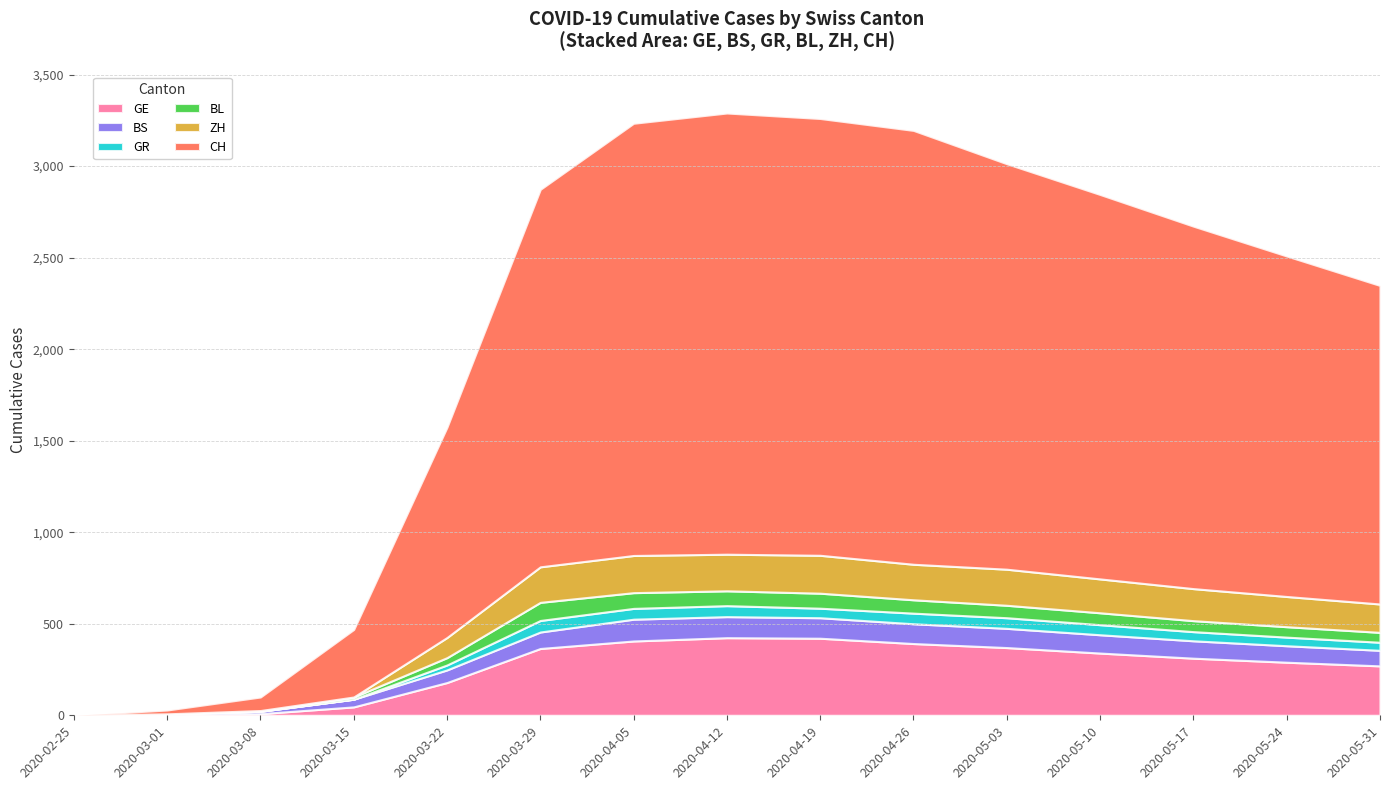

Reading left to right, extract all data points from this chart.

GE: 2020-02-25=0	2020-03-01=3	2020-03-08=9	2020-03-15=46	2020-03-22=179	2020-03-29=365	2020-04-05=406	2020-04-12=424	2020-04-19=421	2020-04-26=392	2020-05-03=370	2020-05-10=340	2020-05-17=312	2020-05-24=290	2020-05-31=270
BS: 2020-02-25=0	2020-03-01=4	2020-03-08=13	2020-03-15=42	2020-03-22=69	2020-03-29=90	2020-04-05=119	2020-04-12=115	2020-04-19=112	2020-04-26=108	2020-05-03=105	2020-05-10=100	2020-05-17=95	2020-05-24=90	2020-05-31=85
GR: 2020-02-25=0	2020-03-01=0	2020-03-08=0	2020-03-15=0	2020-03-22=27	2020-03-29=63	2020-04-05=59	2020-04-12=60	2020-04-19=52	2020-04-26=58	2020-05-03=58	2020-05-10=55	2020-05-17=50	2020-05-24=47	2020-05-31=44
BL: 2020-02-25=0	2020-03-01=1	2020-03-08=4	2020-03-15=12	2020-03-22=40	2020-03-29=99	2020-04-05=86	2020-04-12=81	2020-04-19=82	2020-04-26=73	2020-05-03=68	2020-05-10=65	2020-05-17=60	2020-05-24=57	2020-05-31=54
ZH: 2020-02-25=0	2020-03-01=0	2020-03-08=0	2020-03-15=0	2020-03-22=110	2020-03-29=194	2020-04-05=203	2020-04-12=200	2020-04-19=207	2020-04-26=194	2020-05-03=197	2020-05-10=185	2020-05-17=175	2020-05-24=165	2020-05-31=155
CH: 2020-02-25=0	2020-03-01=21	2020-03-08=74	2020-03-15=369	2020-03-22=1149	2020-03-29=2062	2020-04-05=2361	2020-04-12=2410	2020-04-19=2386	2020-04-26=2370	2020-05-03=2215	2020-05-10=2100	2020-05-17=1980	2020-05-24=1860	2020-05-31=1740